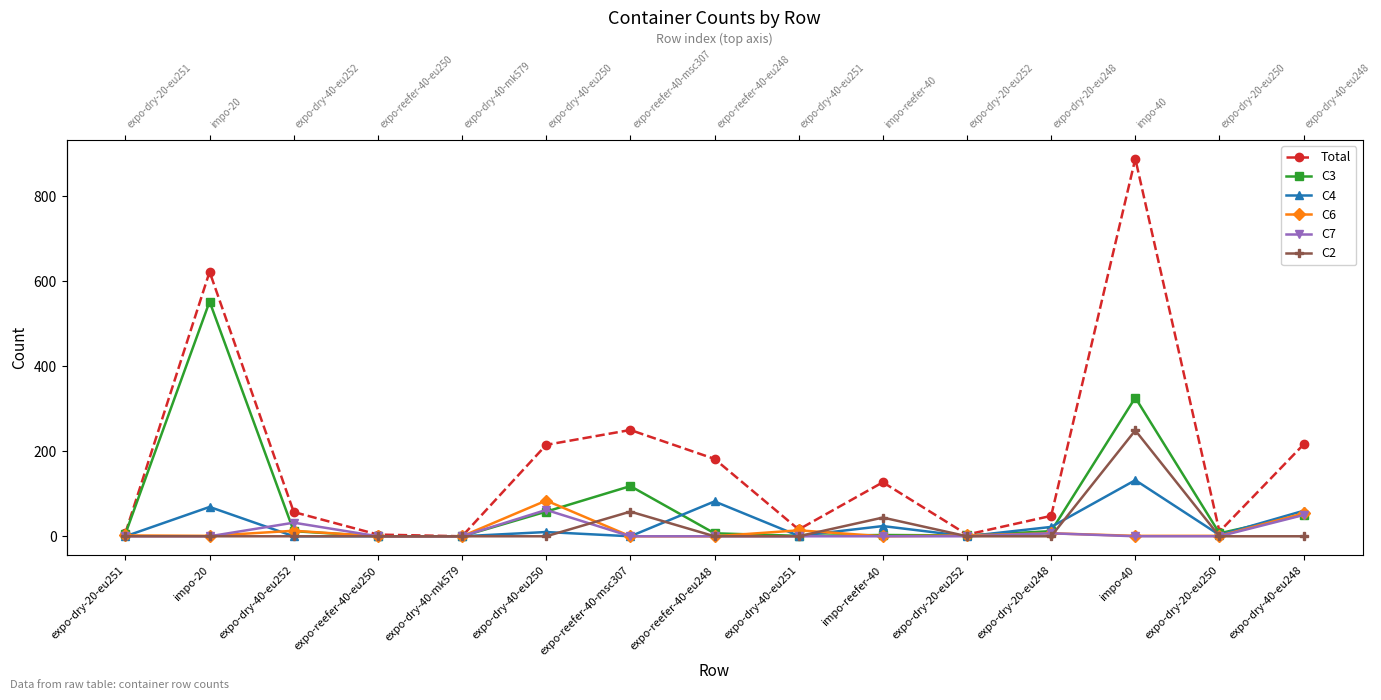

True or false: Total has more than 1 interior local peaks.

True